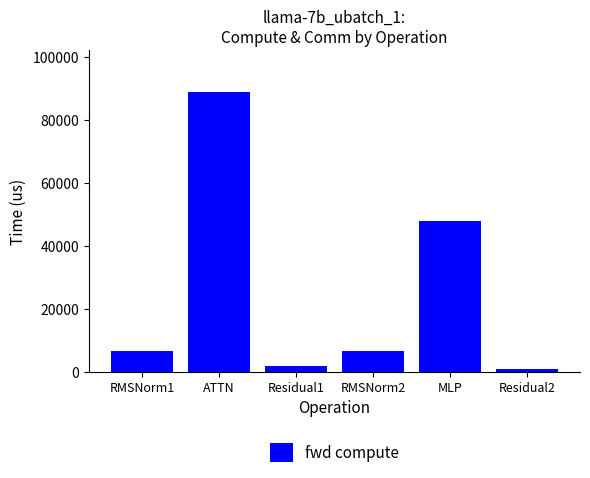

What is the difference between the values at RMSNorm1 and MLP?

41277.1